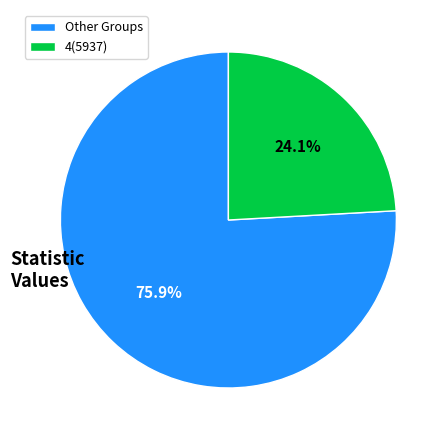

Does any single category account for the majority?

Yes